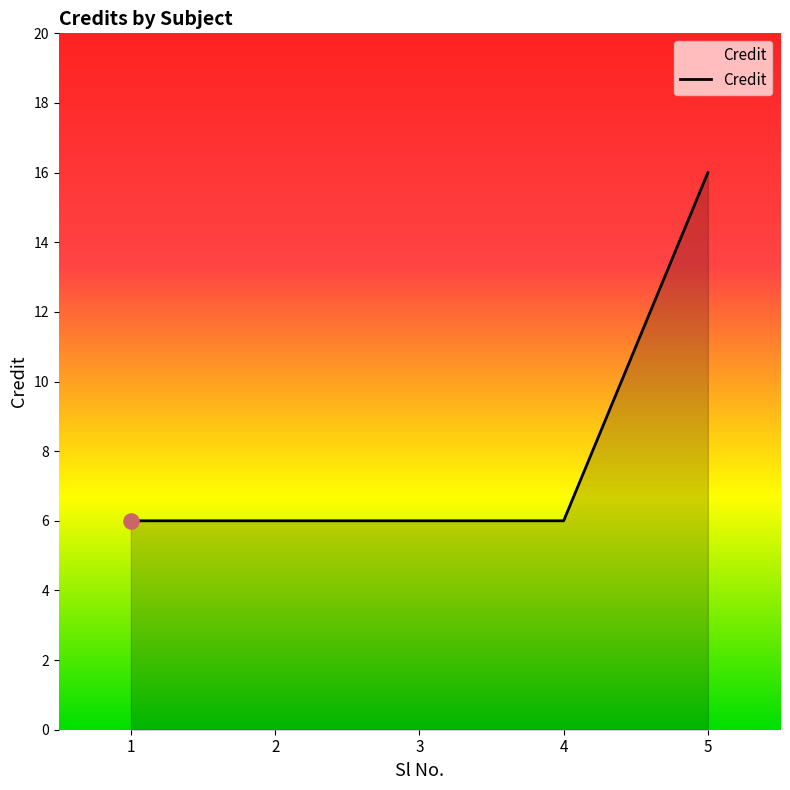

What is the ratio of the value at 2 to the value at 5?

0.4